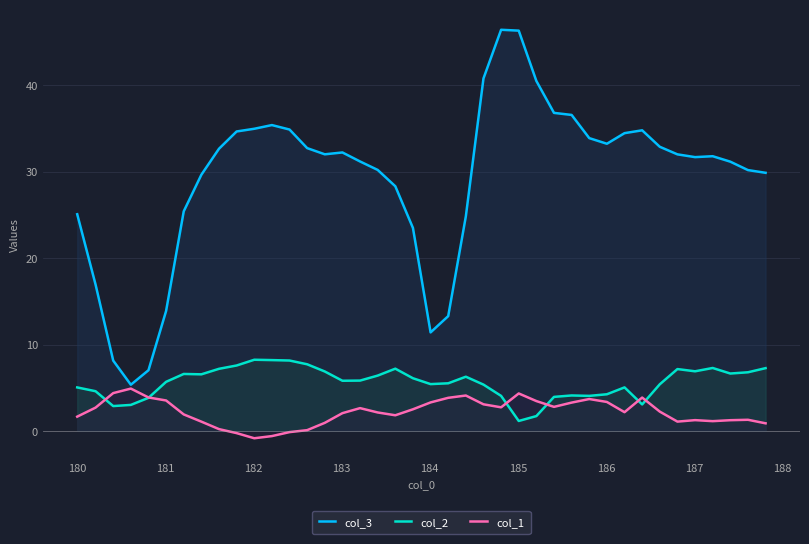

Does the chart have visible grid lines?

Yes